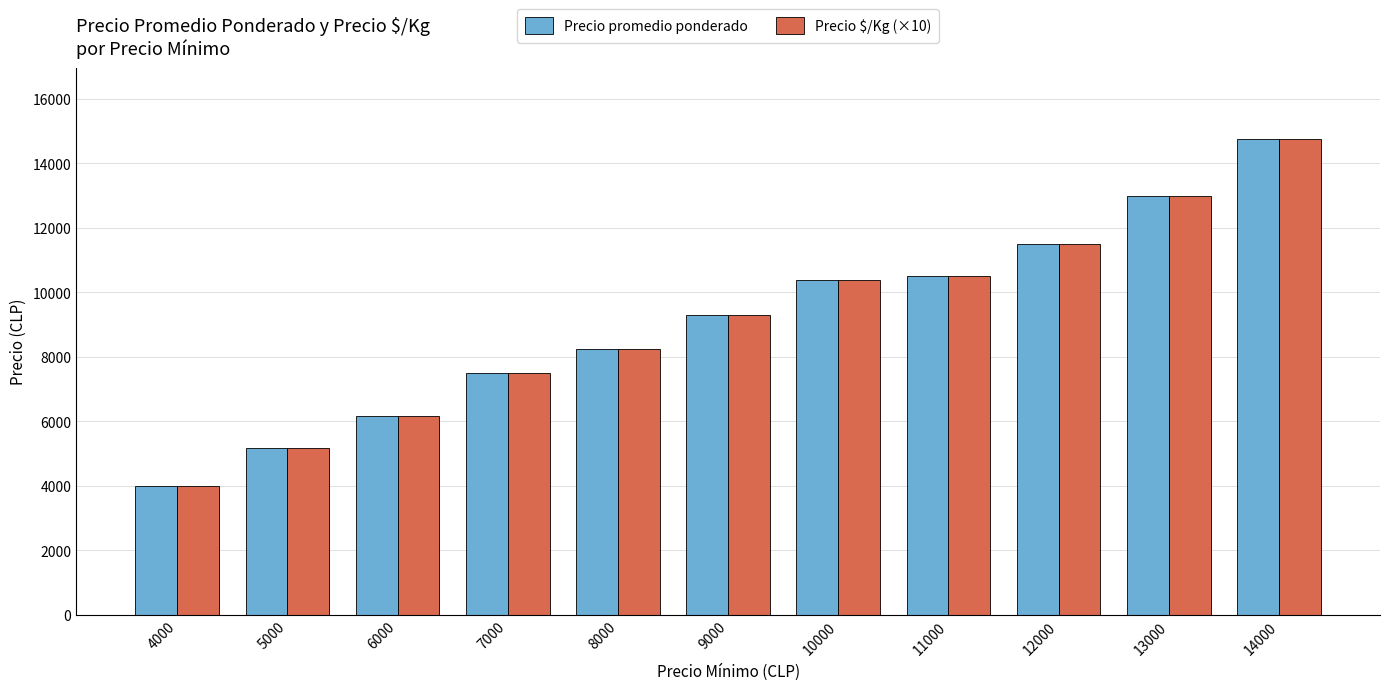

What is the highest value of the Precio promedio ponderado series?

14744